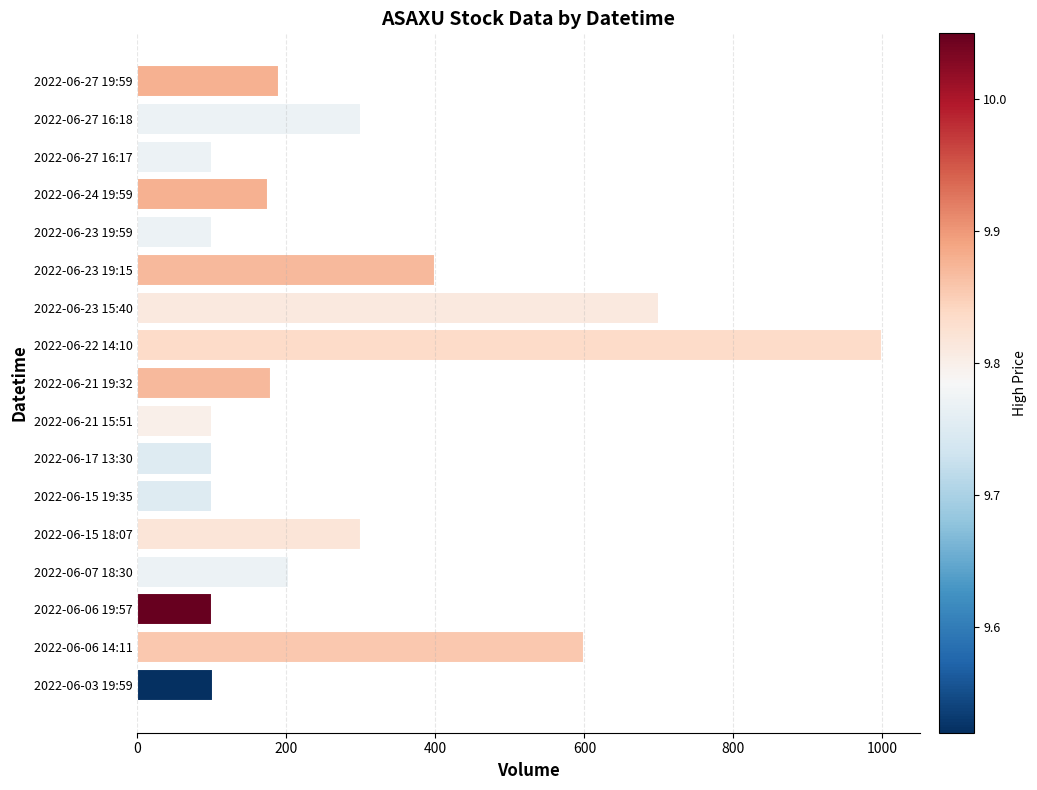

Is it true that the value at 2022-06-15 18:07 is 300?

True